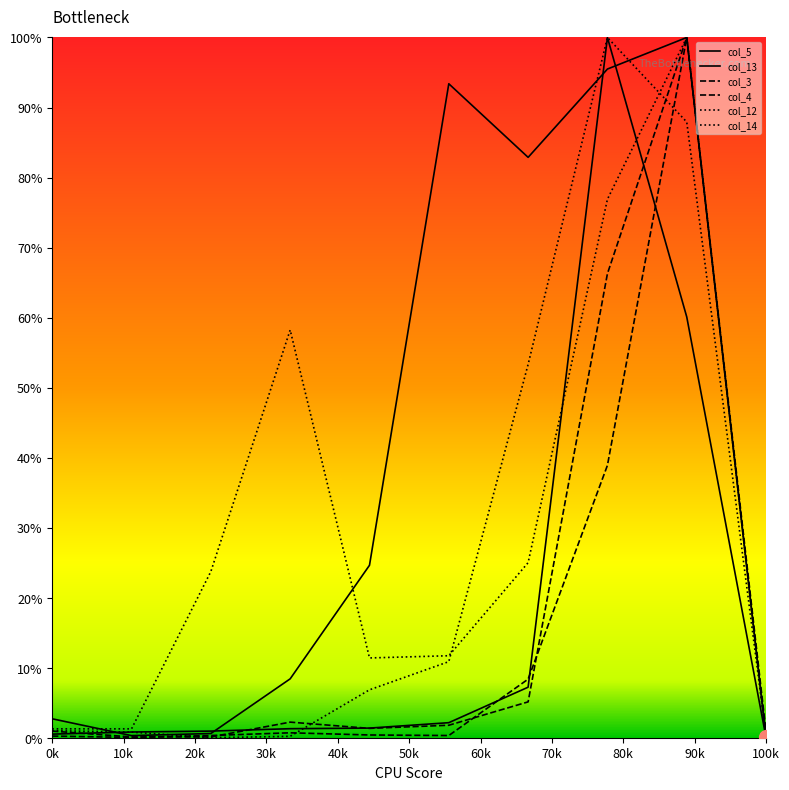

How many lines are shown in the chart?

6